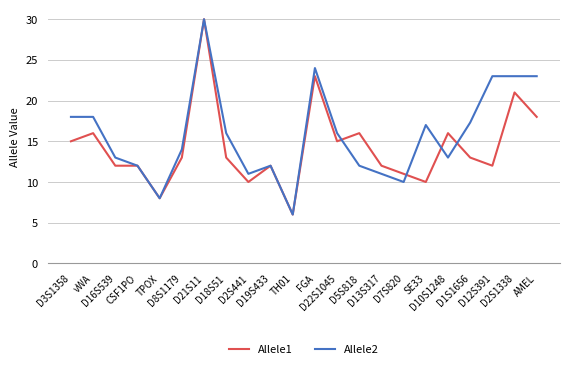

True or false: Allele2 has a value of 14.0 at D8S1179.

True